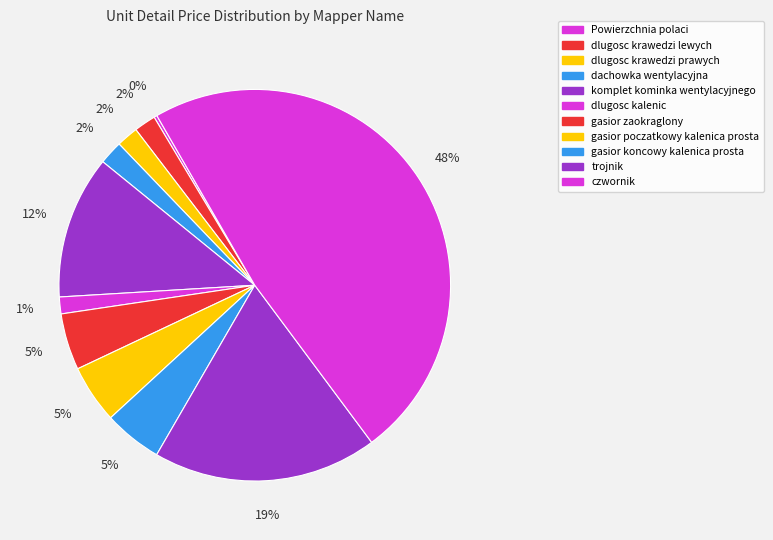

Approximately how many times larger is the value at dachowka wentylacyjna compared to dlugosc krawedzi prawych?

1.1